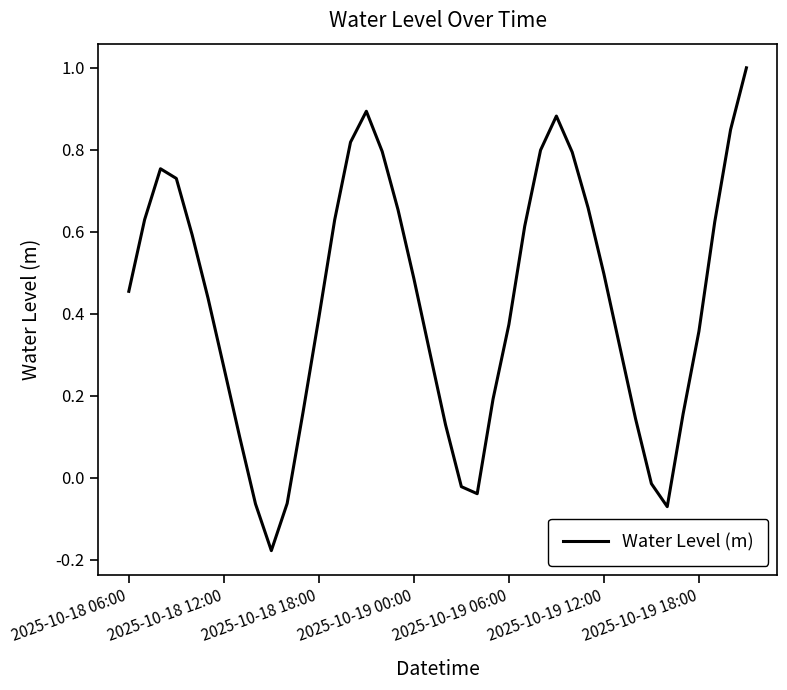

How many interior local valleys (lower than both neighbors) does the data have?

3